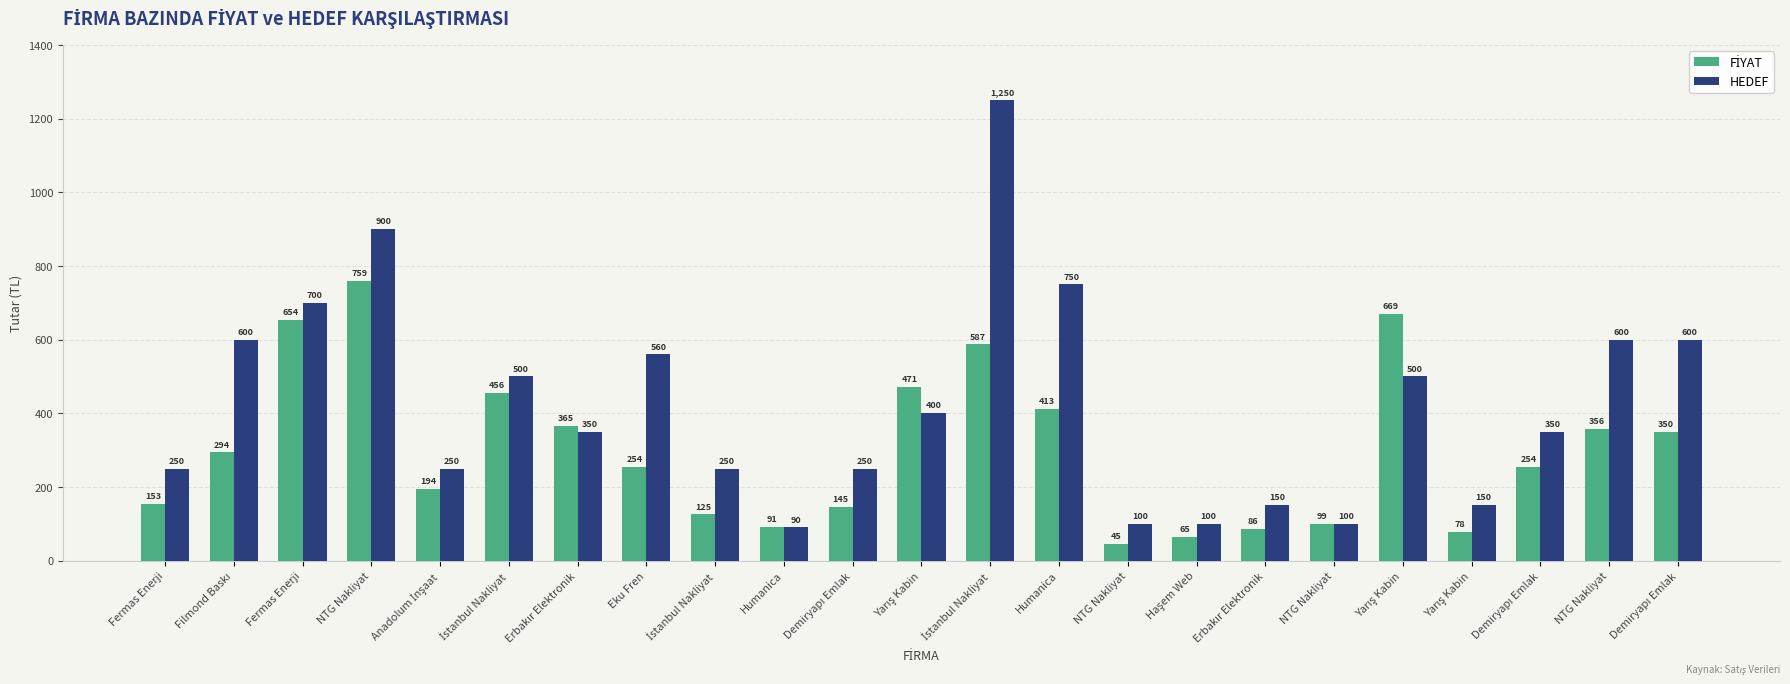

Is it true that FİYAT equals 365.1 at Erbakır Elektronik?

True